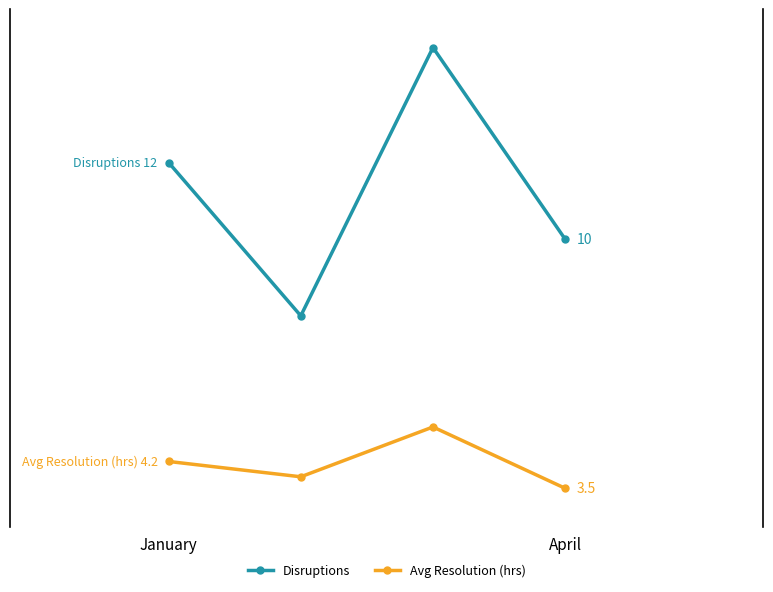

Is this an area chart (filled region under the line)?

No